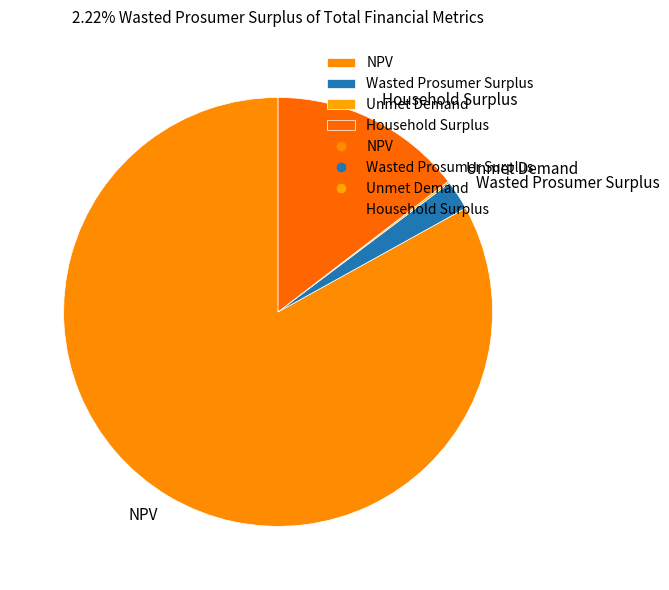

Which category has the biggest portion of the pie?

NPV